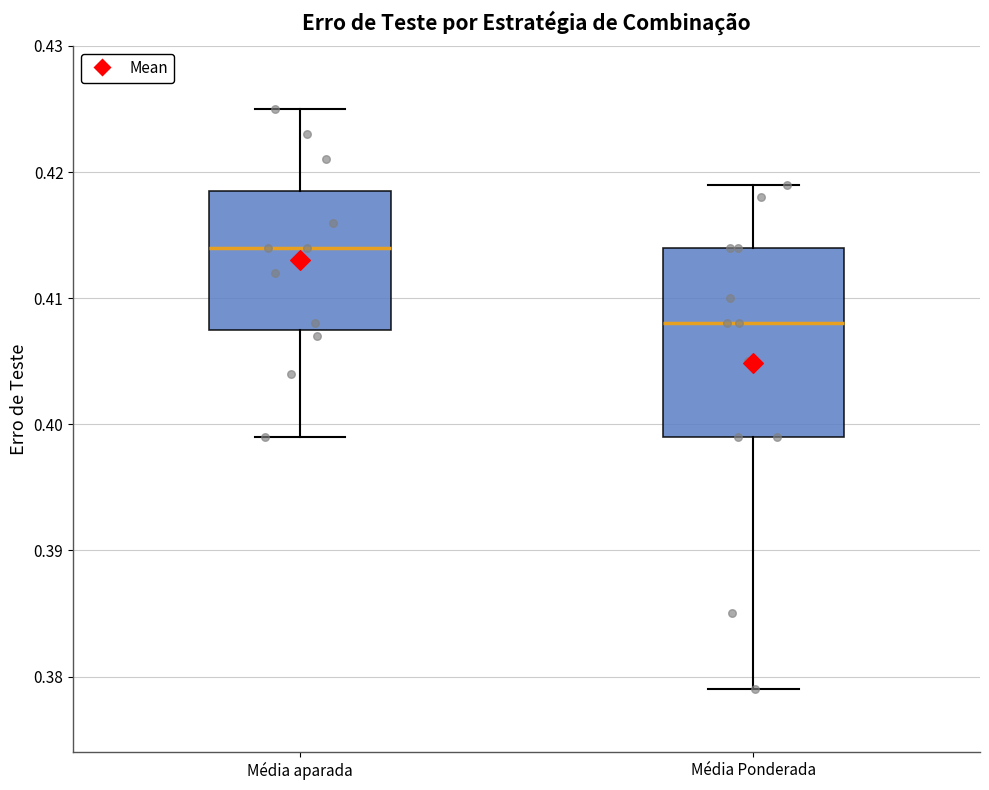

Where does the lower whisker of the box for Média Ponderada end on the y-axis? The values are not printed on the chart, so give them approximately, as read against the axis.

0.379